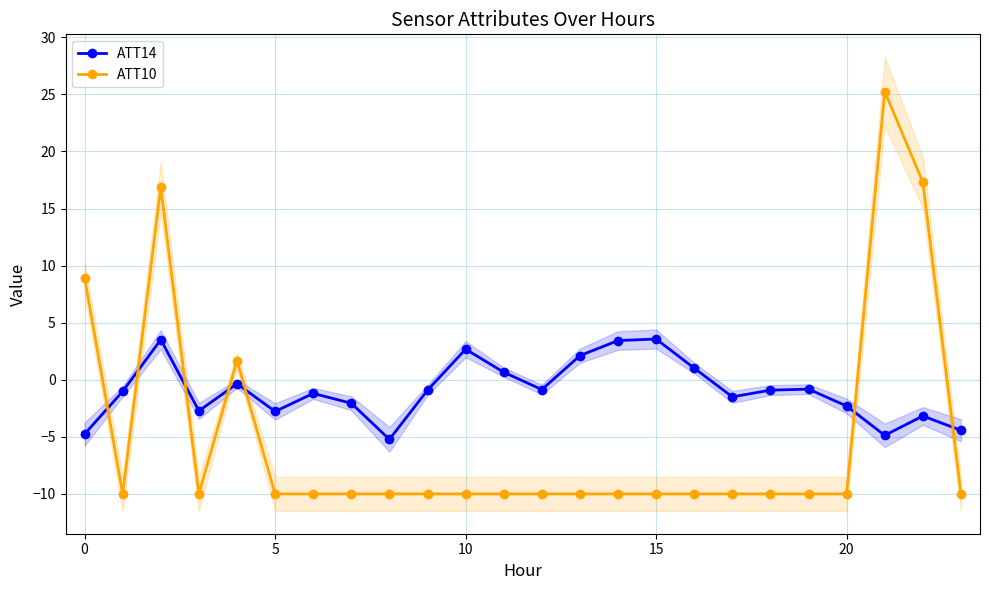

How many values in ATT14 are above zero?

7